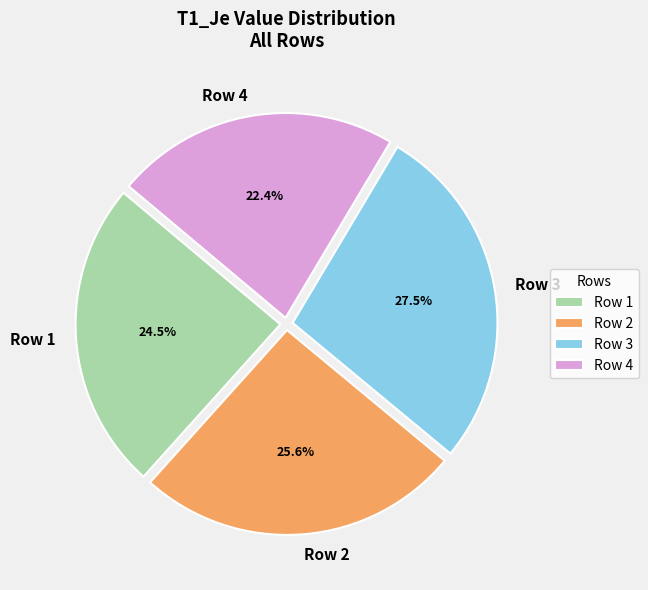

How much of the chart is everything except Row 1?

75.5%